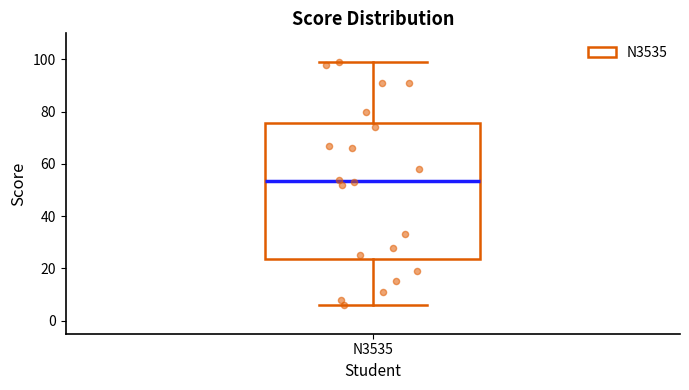

Transcribe this box plot: give where the median line is, the range the box spans, and where the two whiskers end, as read against the y-axis. The values are not printed on the chart, so give them approximately, as read against the axis.

median 54, box 24 to 76, whiskers 6 to 100